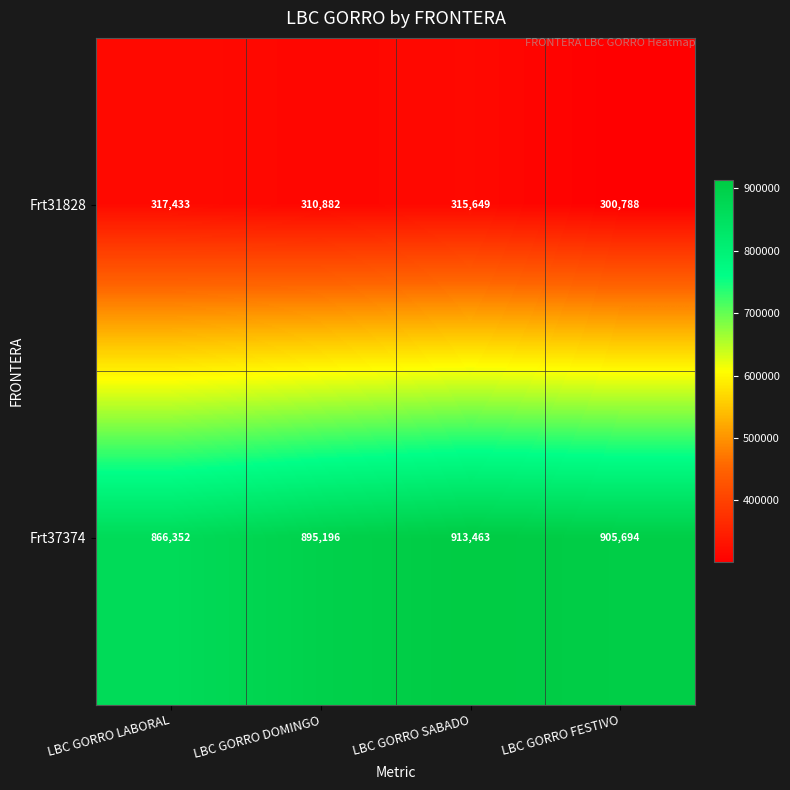

What is the minimum value for Frt37374?

866352